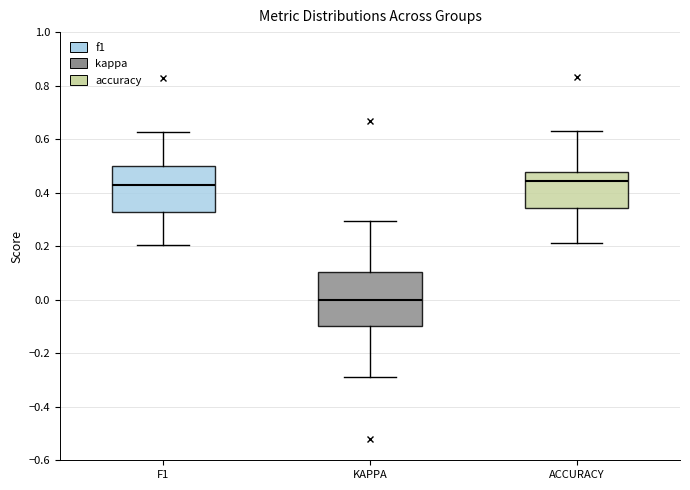

Comparing the boxes themselves (not the whiskers), which one is the tallest?

KAPPA